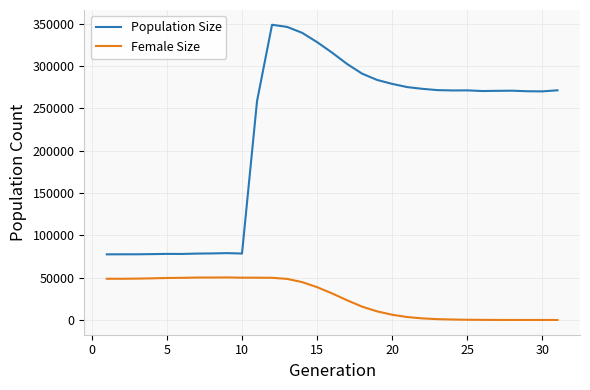

True or false: Population Size and Female Size intersect in this chart.

False